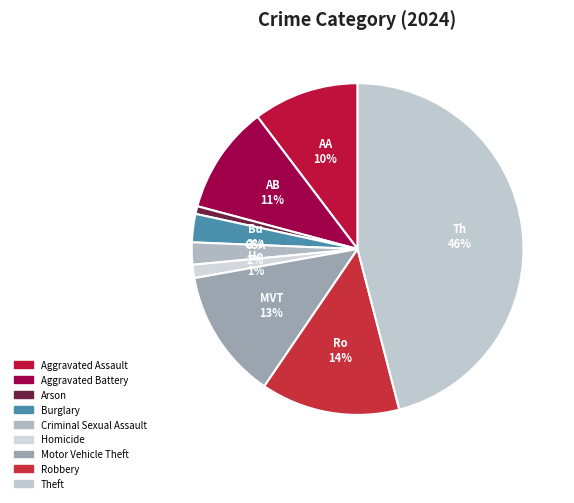

Count the number of slices in the pie.

9